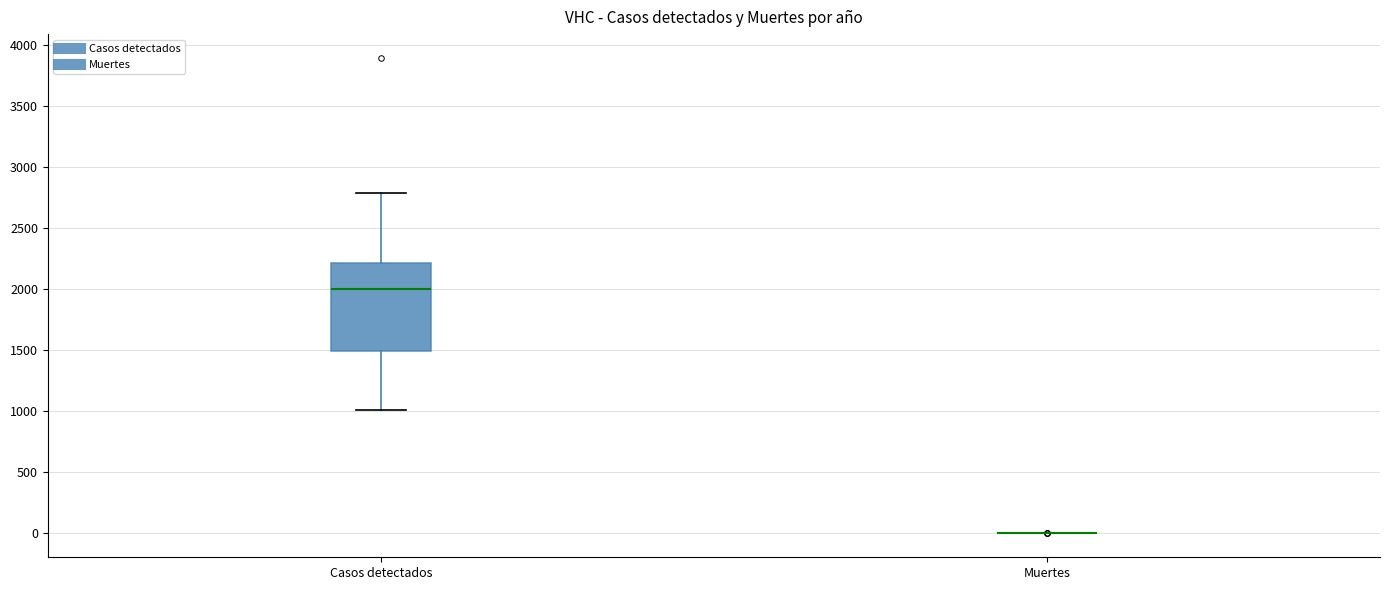

Reading left to right, transcribe this box plot: for each box, give where its median line is, the range the box spans, and where its two whiskers end, as read against the y-axis. The values are not printed on the chart, so give them approximately, as read against the axis.

Casos detectados: median 2000, box 1500 to 2200, whiskers 1000 to 2800
Muertes: box collapsed to a line at 0, whiskers 0 to 0